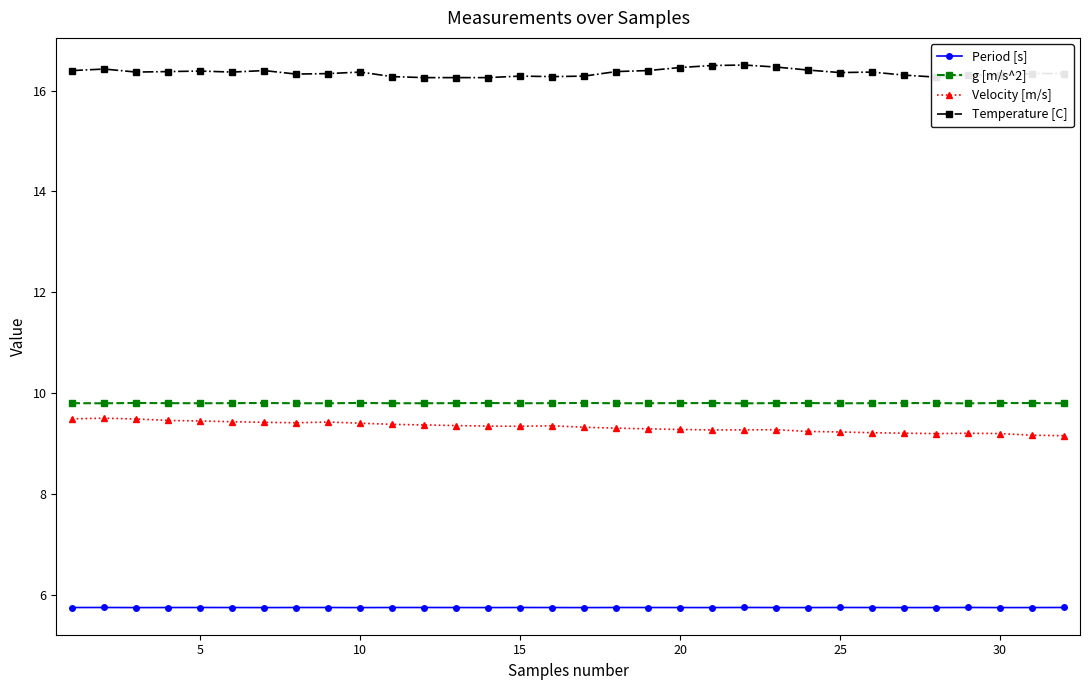

True or false: Velocity [m/s] and Period [s] intersect in this chart.

False